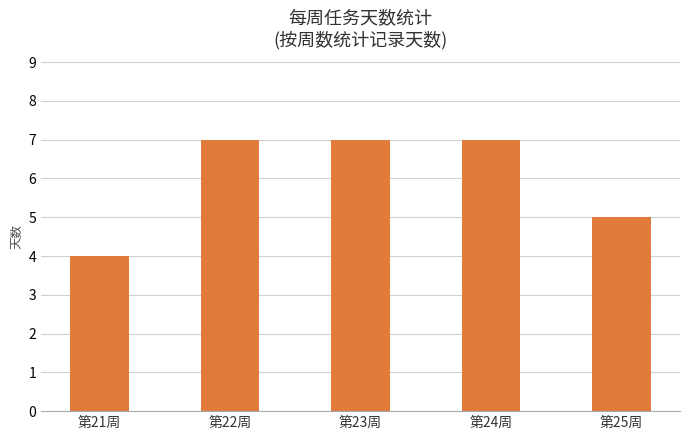

Which label corresponds to the smallest value in the chart?

第21周